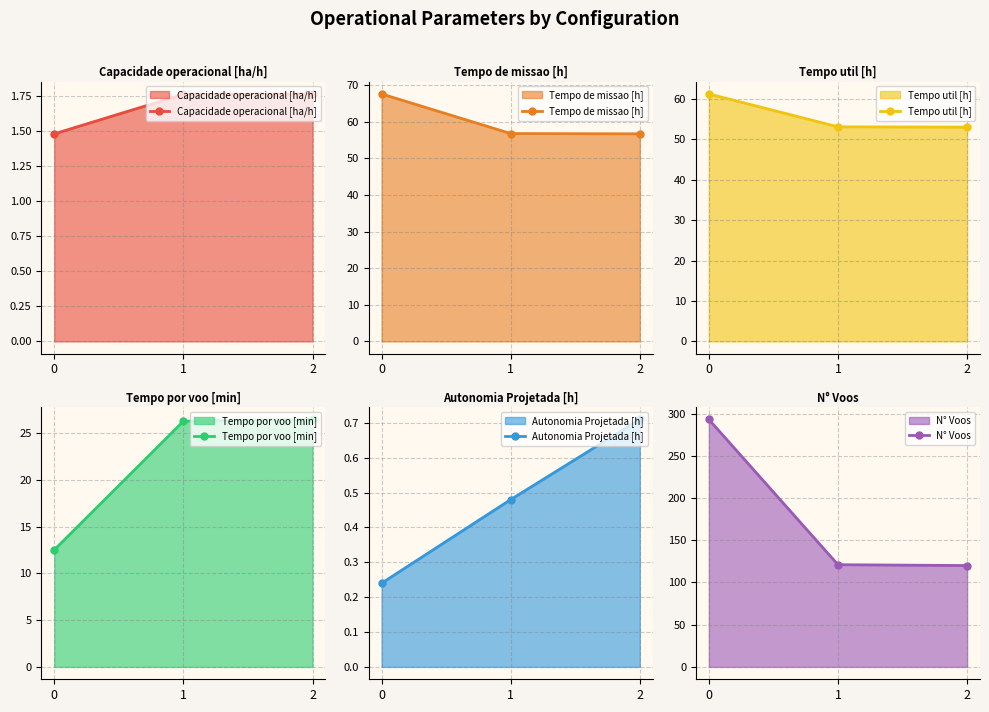

Which has a higher value, 2 or 0?

2